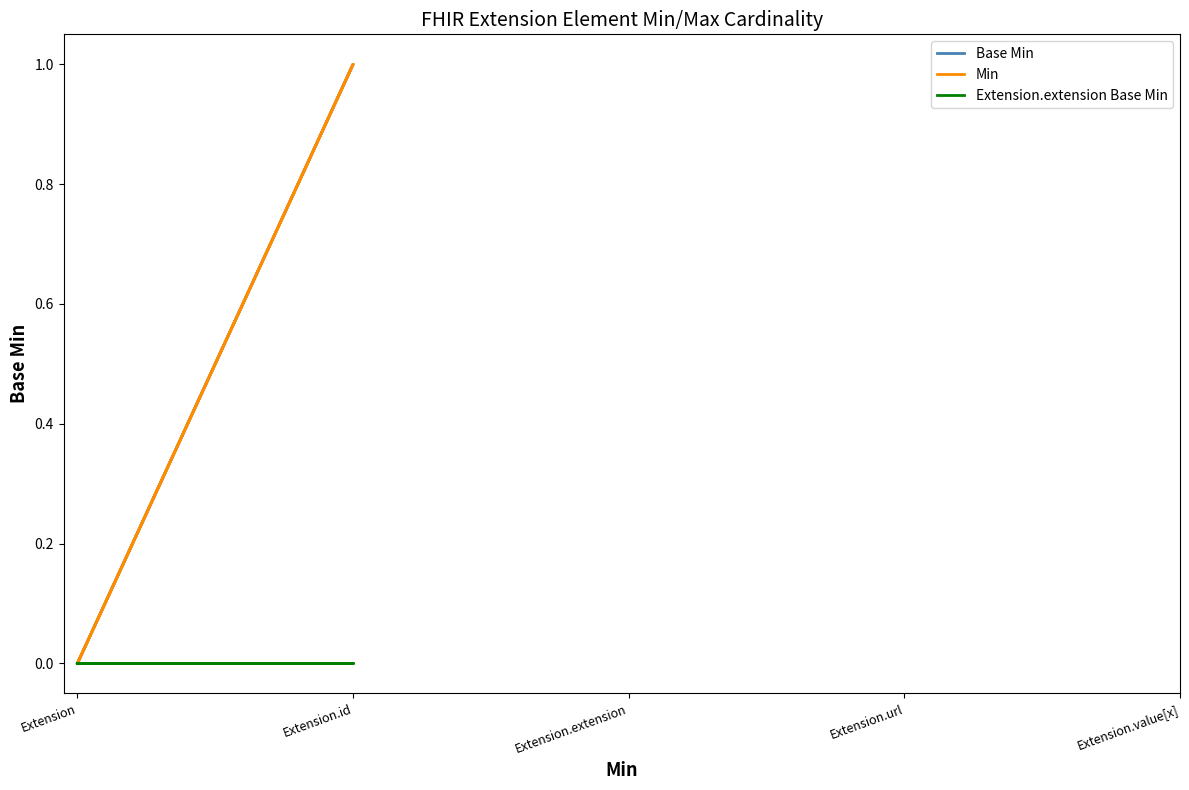

How many distinct data groups are displayed?

3